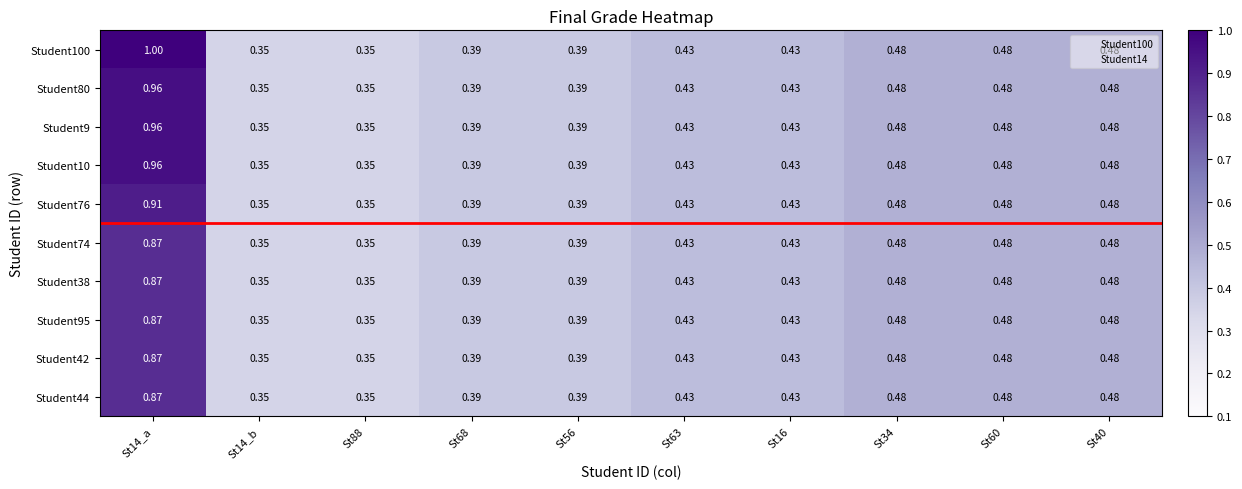

Is the value of Student10 at St88 greater than the value of Student76 at St40?

No